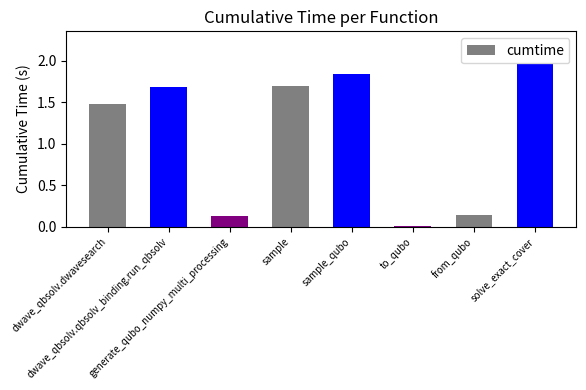

What is the sum of all values?

8.9